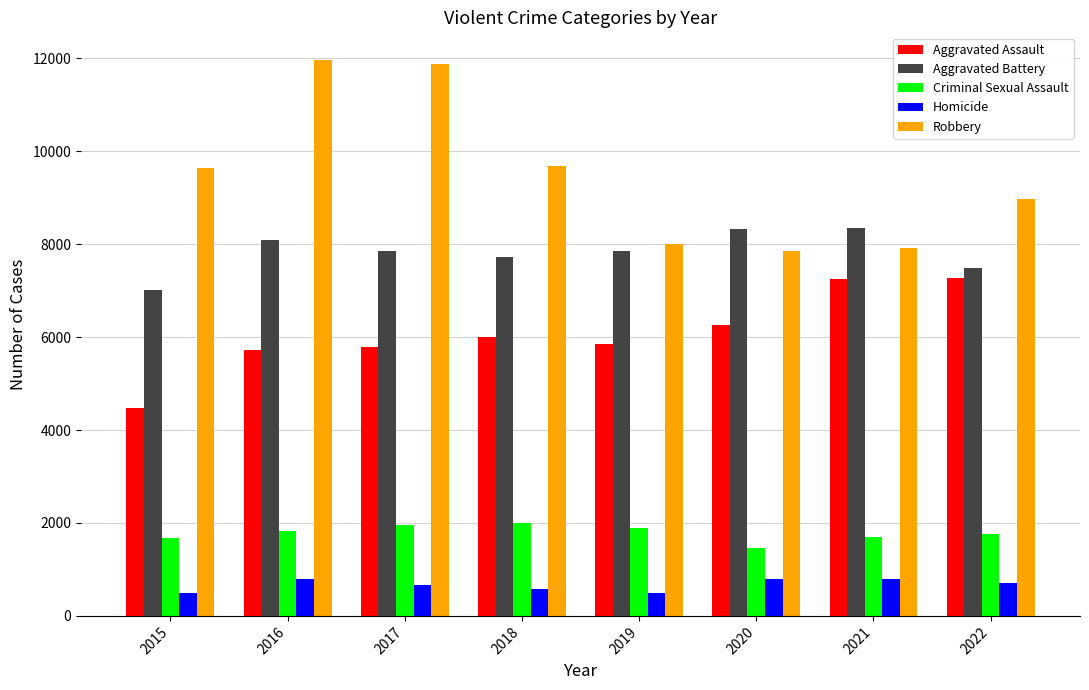

What is the value of the Aggravated Assault bar at the 2nd from the left?

5712